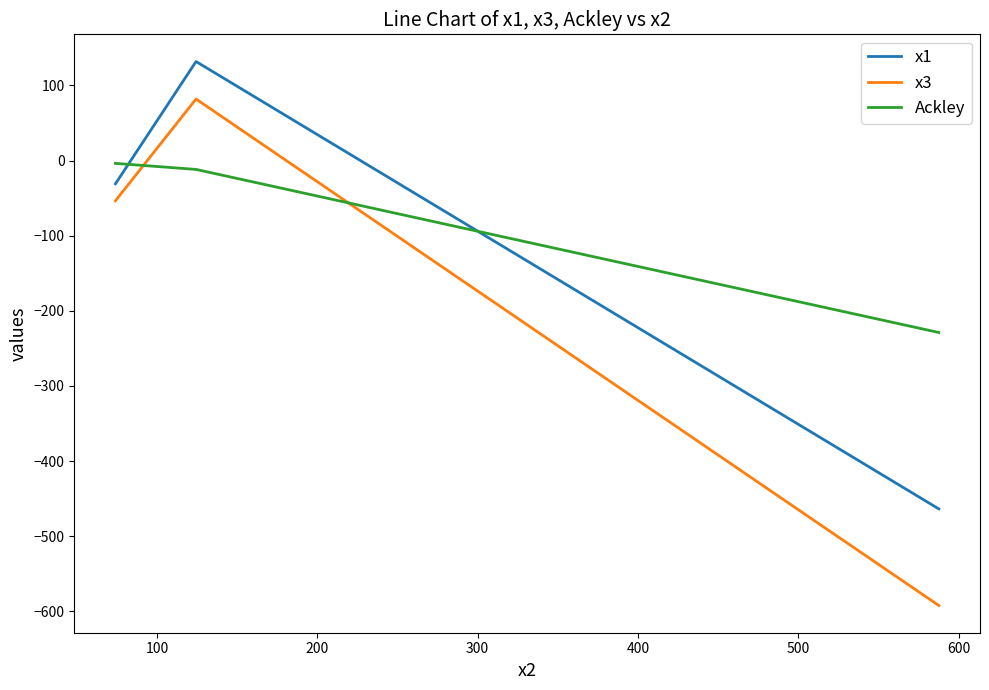

Which series has the largest total across all categories?

Ackley